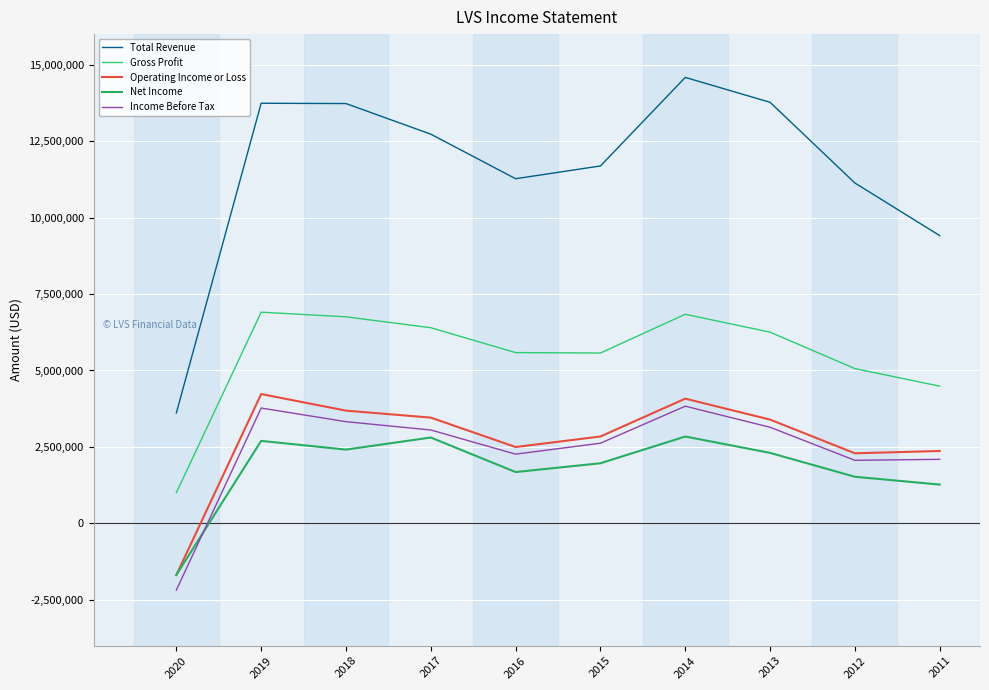

Read the Gross Profit value at 2020.

1004000